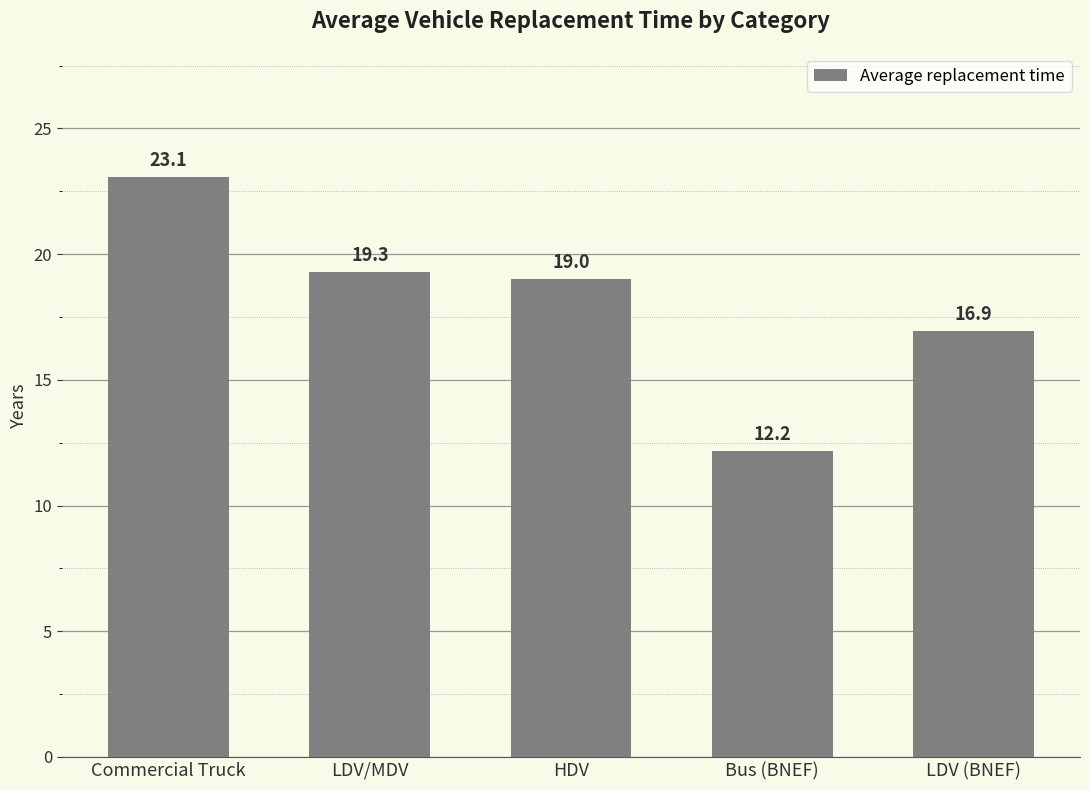

What is the value of the 2nd bar from the left?

19.3